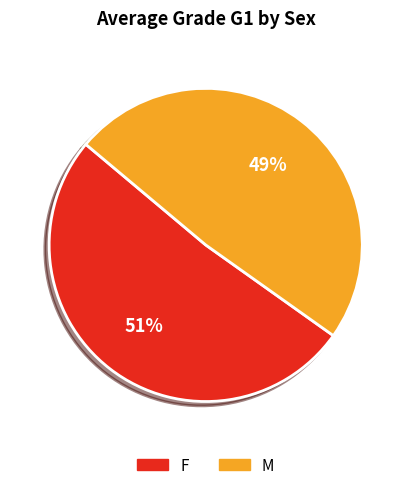

What percentage is the F slice, to the nearest percent?

51%